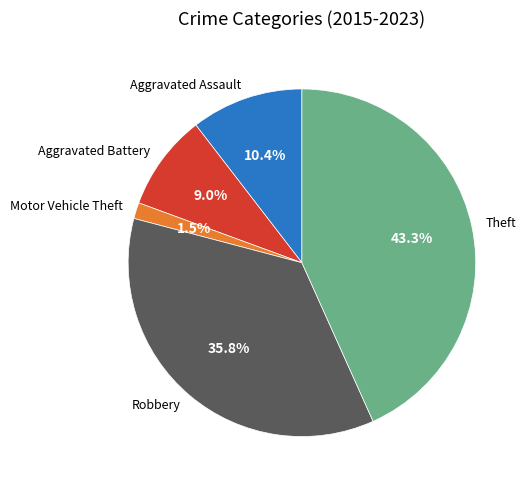

To the nearest percent, what is the combined percentage of Robbery and Theft?

79%